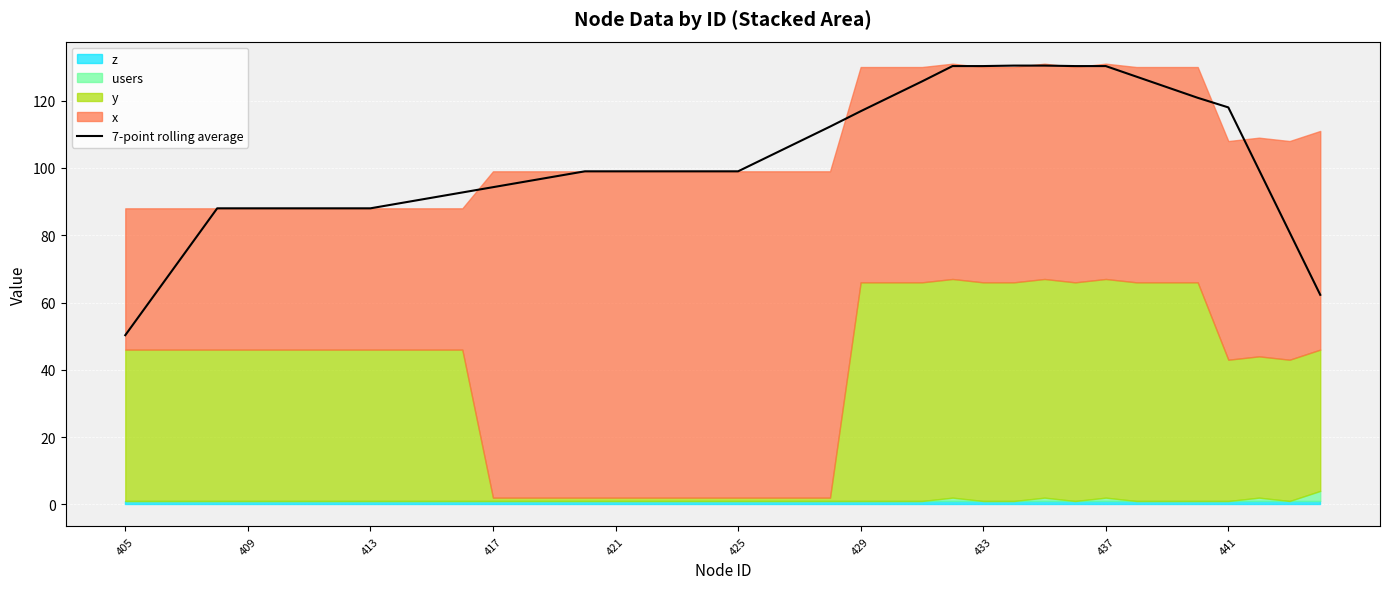

At which category does the chart reach its peak across all series?

29